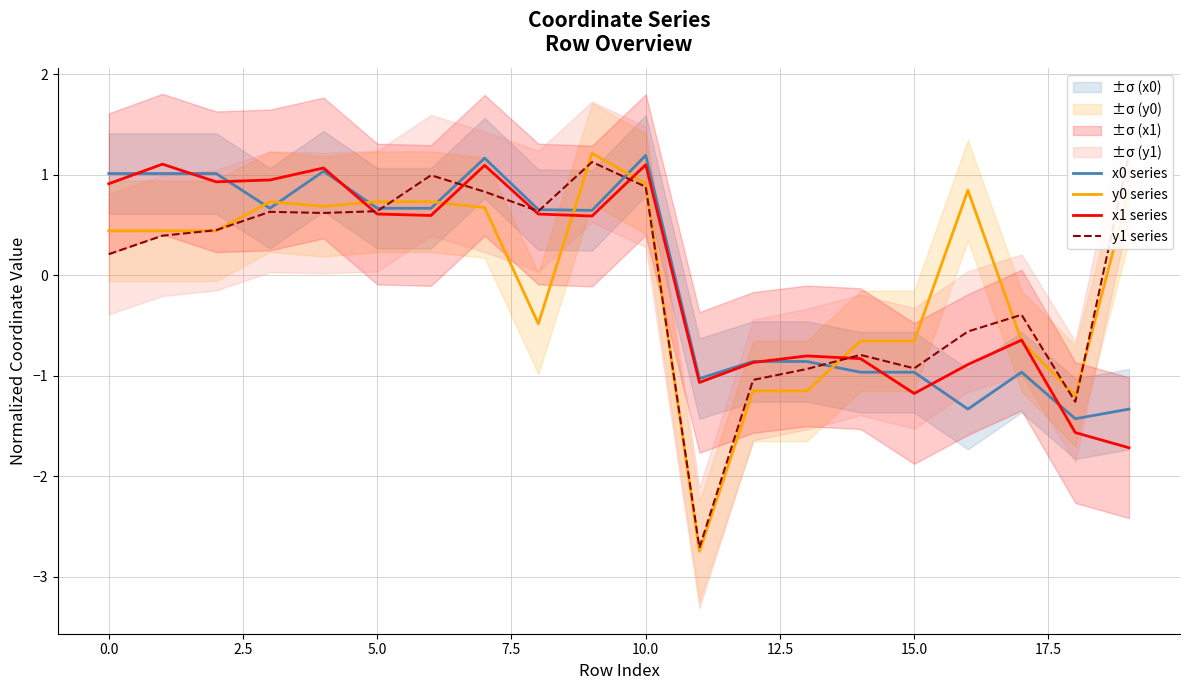

True or false: x0 series and y0 series cross at least once.

True